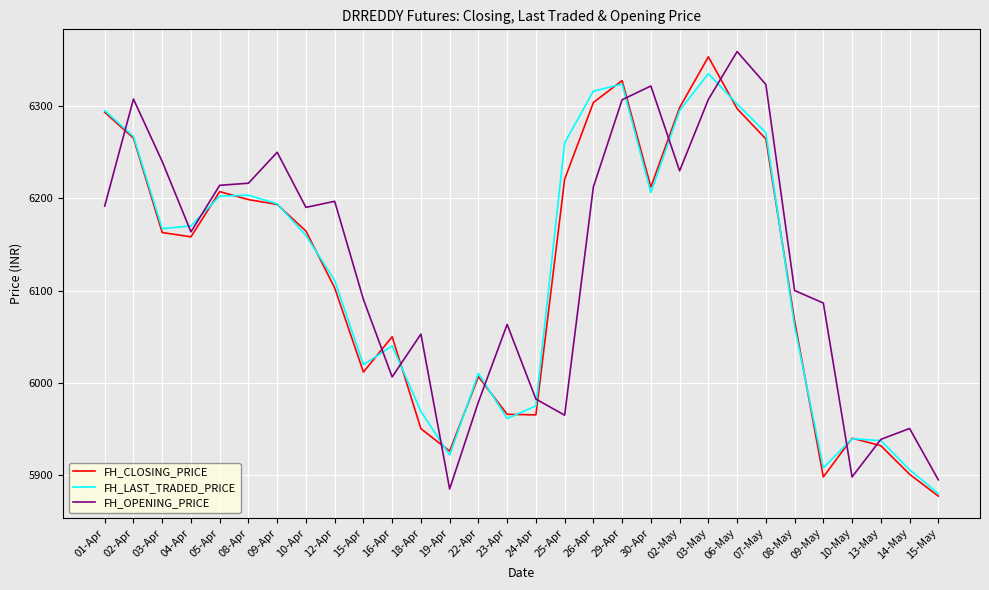

Which series changed the most between 30-Apr and 14-May?

FH_OPENING_PRICE